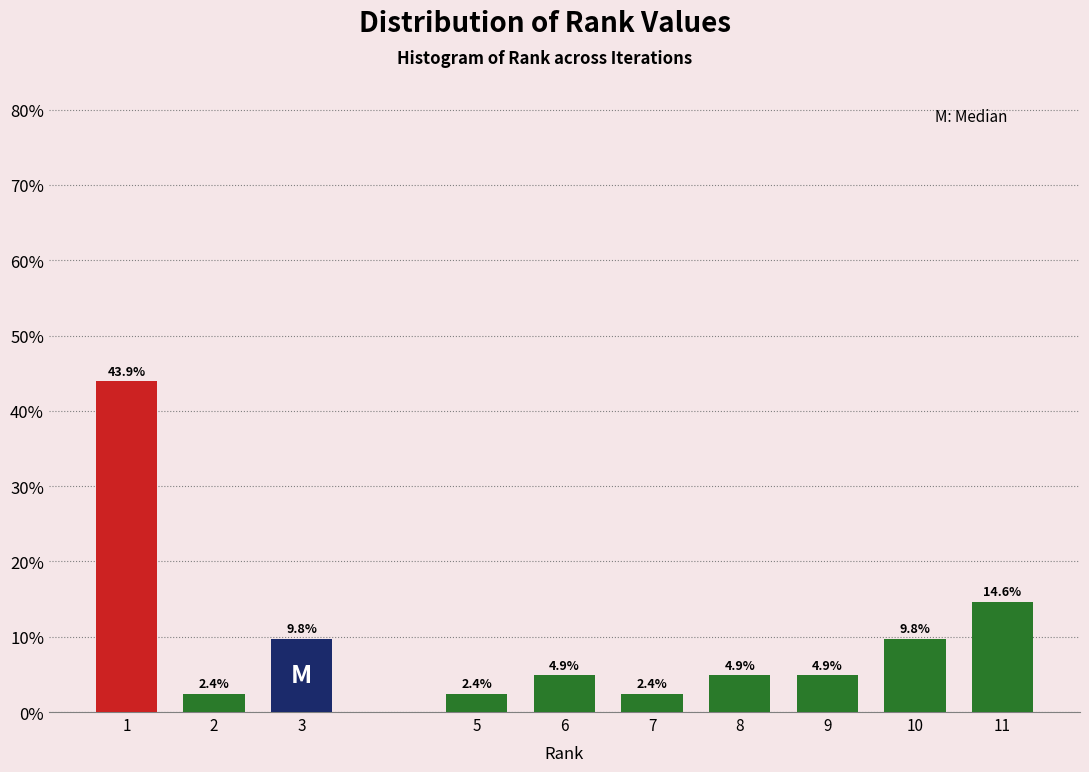

Reading left to right, transcribe all the data shown in this chart.

1=43.9	2=2.4	3=9.8	5=2.4	6=4.9	7=2.4	8=4.9	9=4.9	10=9.8	11=14.6